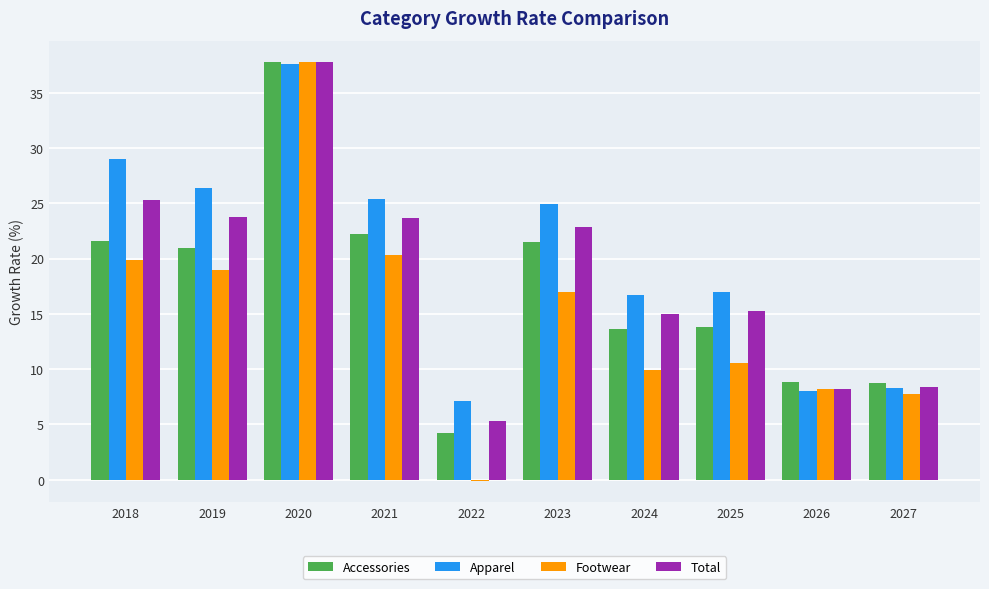

The value of Footwear at 2022 is -0.1. True or false?

True